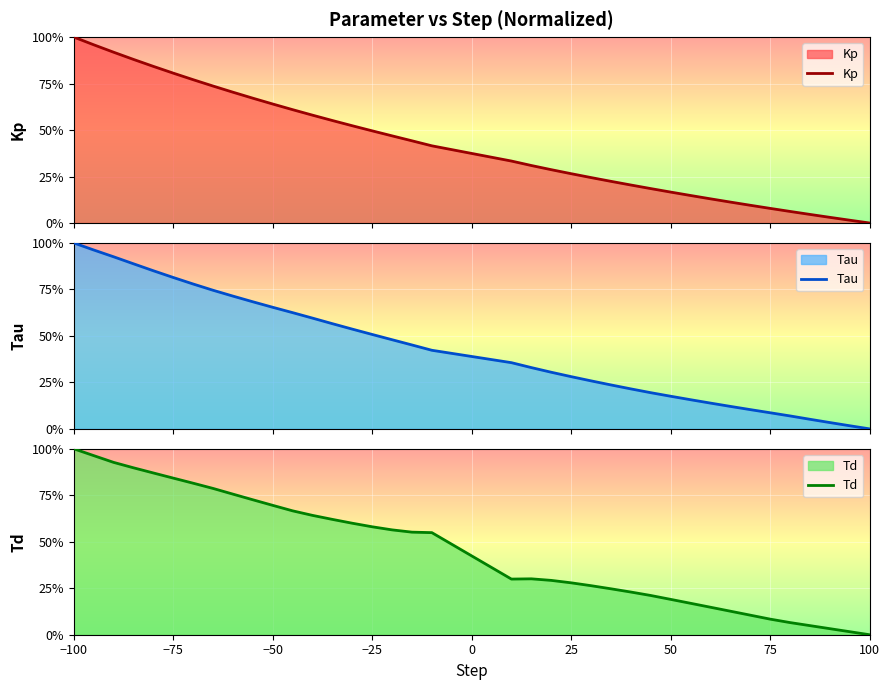

At which label does Tau reach its peak?

−100